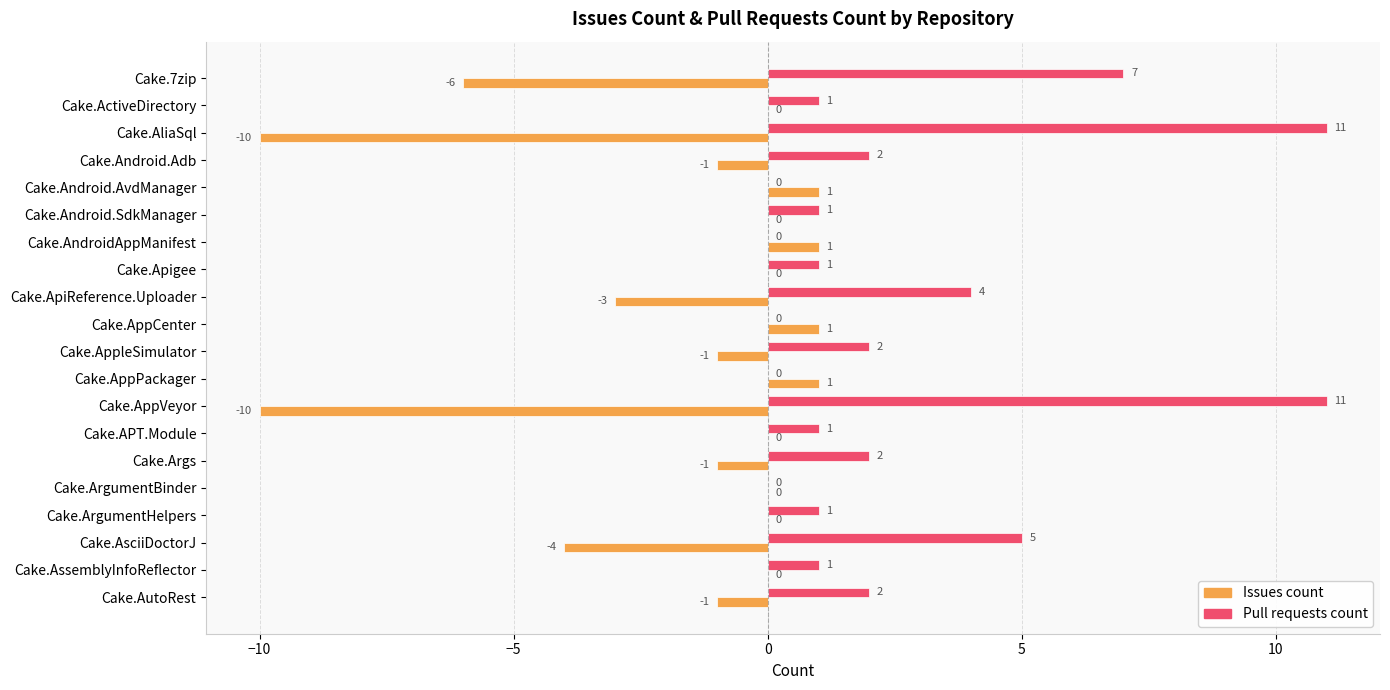

What is the sum of all Issues count values?

-33